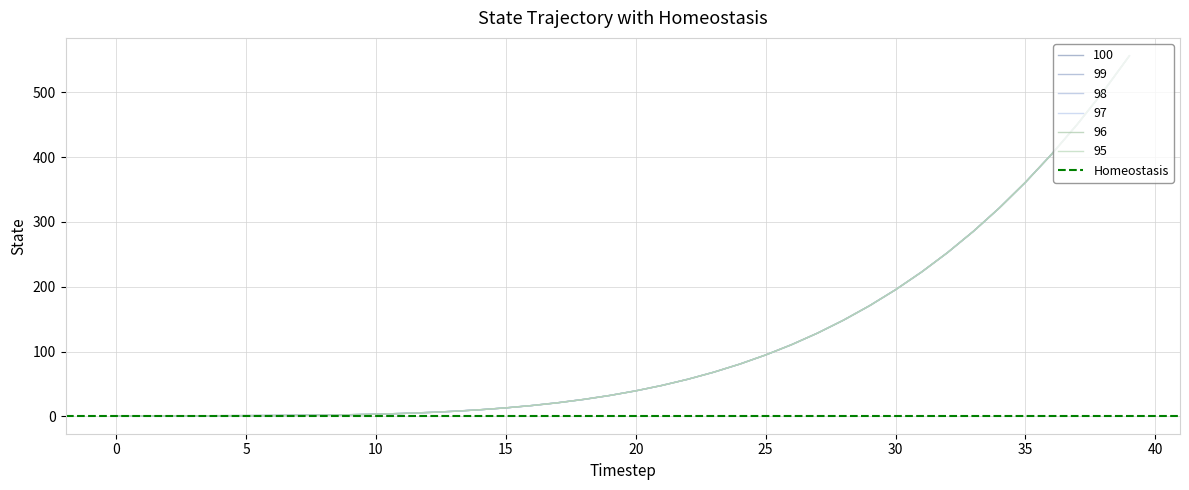

What is the value of the 99 point at the 24th from the left?

68.2